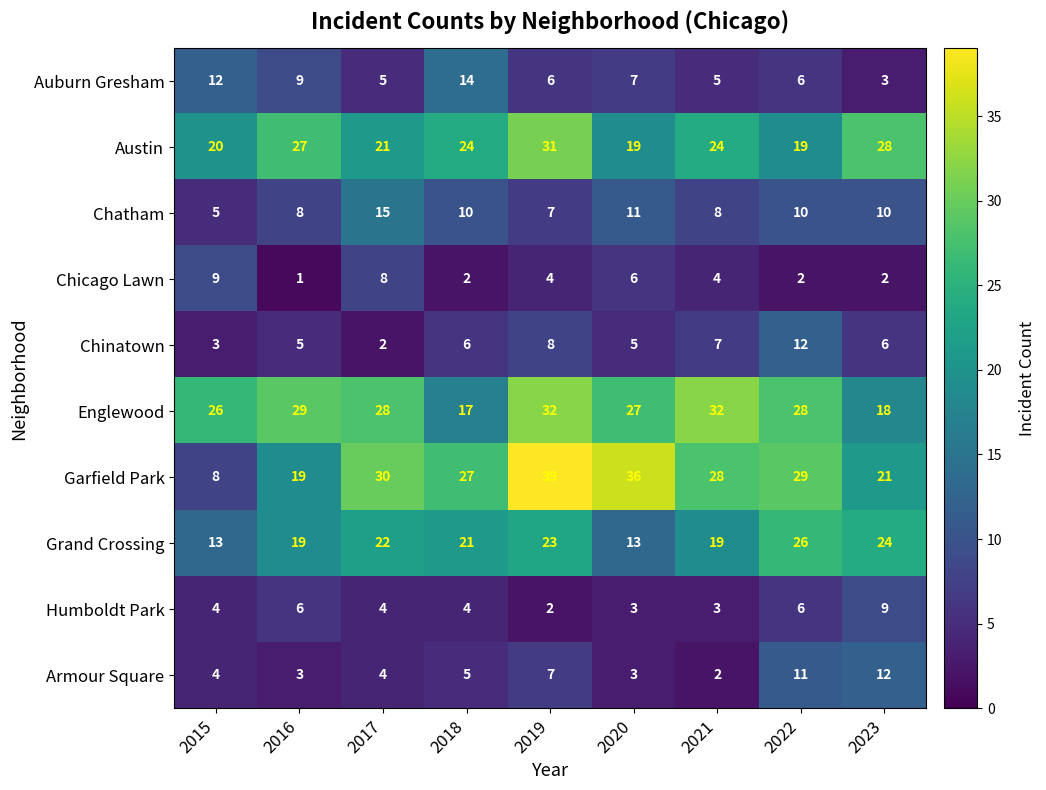

How many data points does each series have?

9